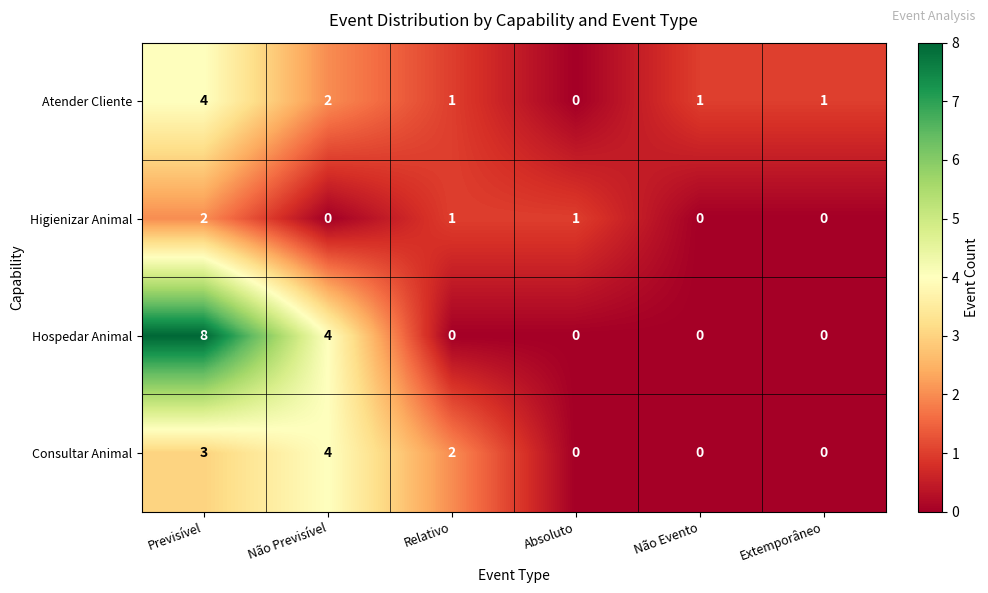

Where is Consultar Animal nearest to the value 2?

Relativo